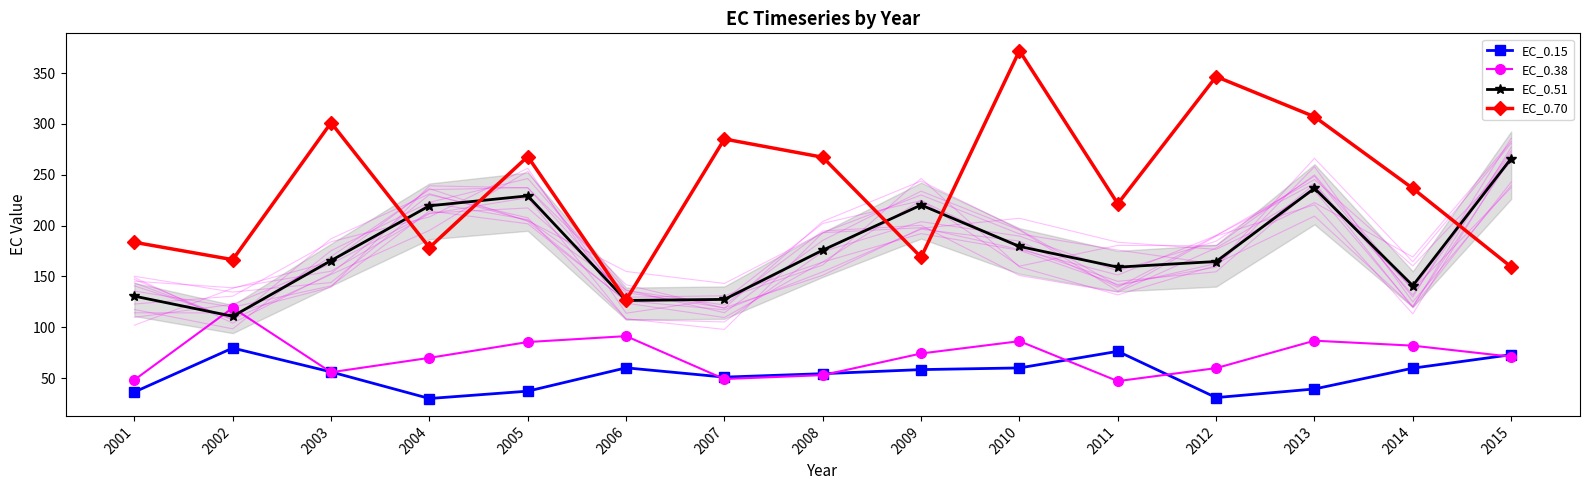

Where is the first local maximum for EC_0.51?

2005